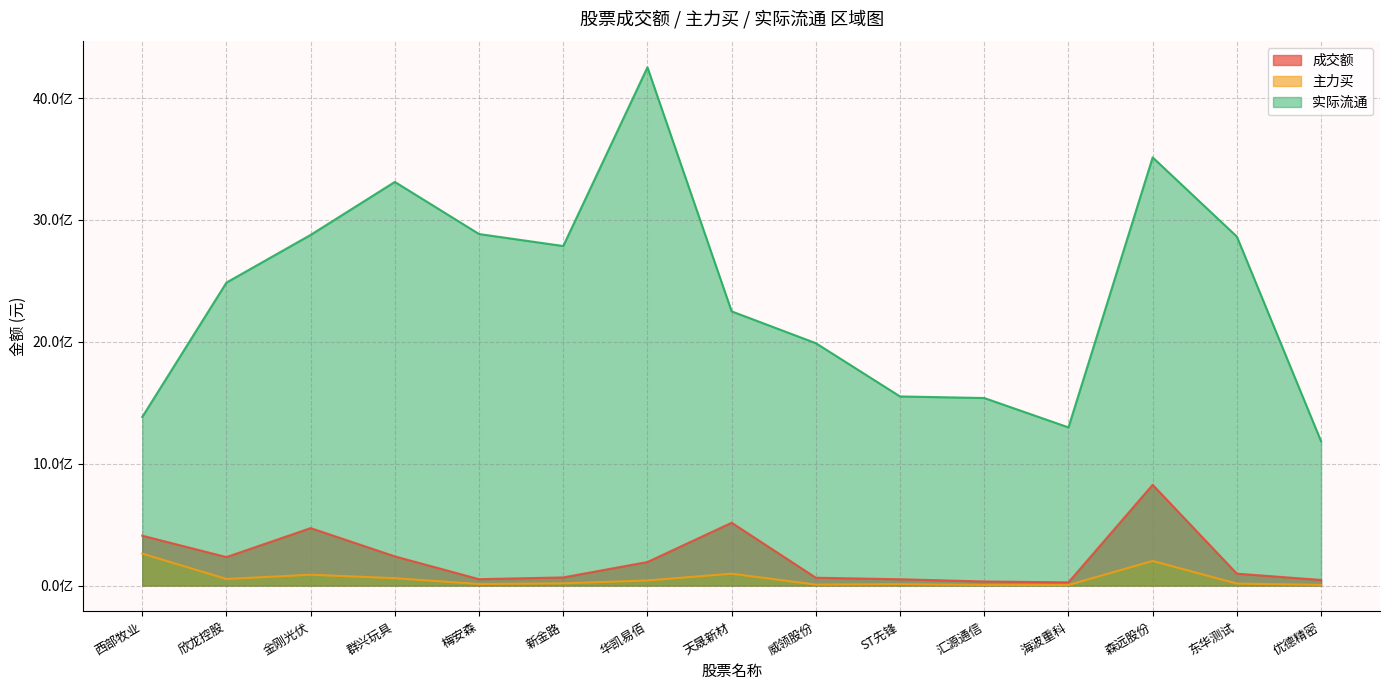

What is the difference between the second highest and minimum values in the 主力买 series?

196922328